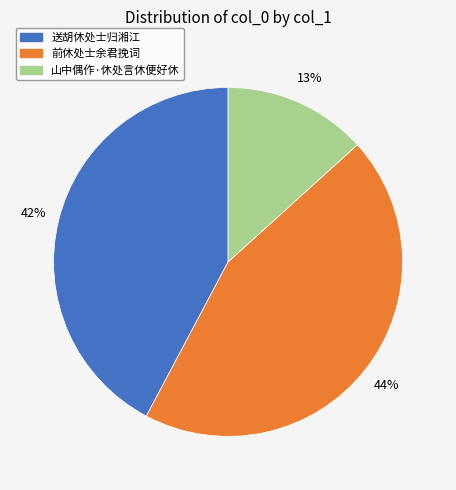

To the nearest percent, what is the difference between the largest and smallest slice percentages?

31%